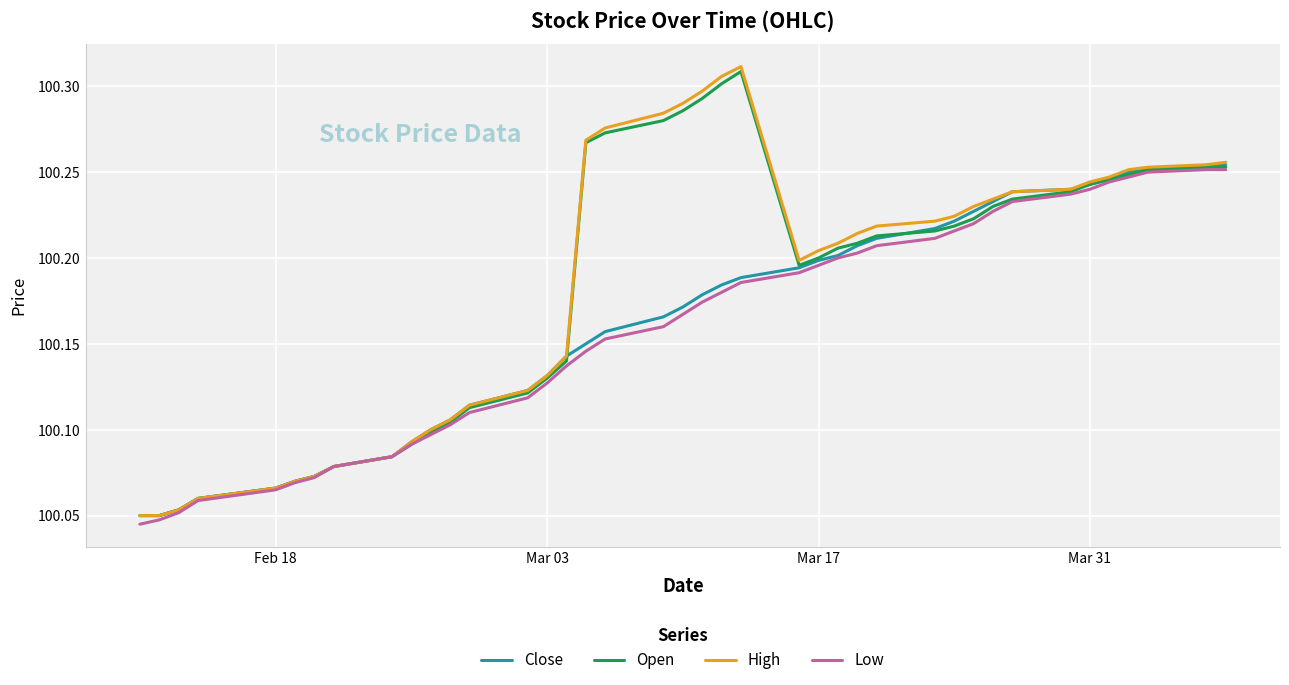

Which series has the widest spread of values?

High